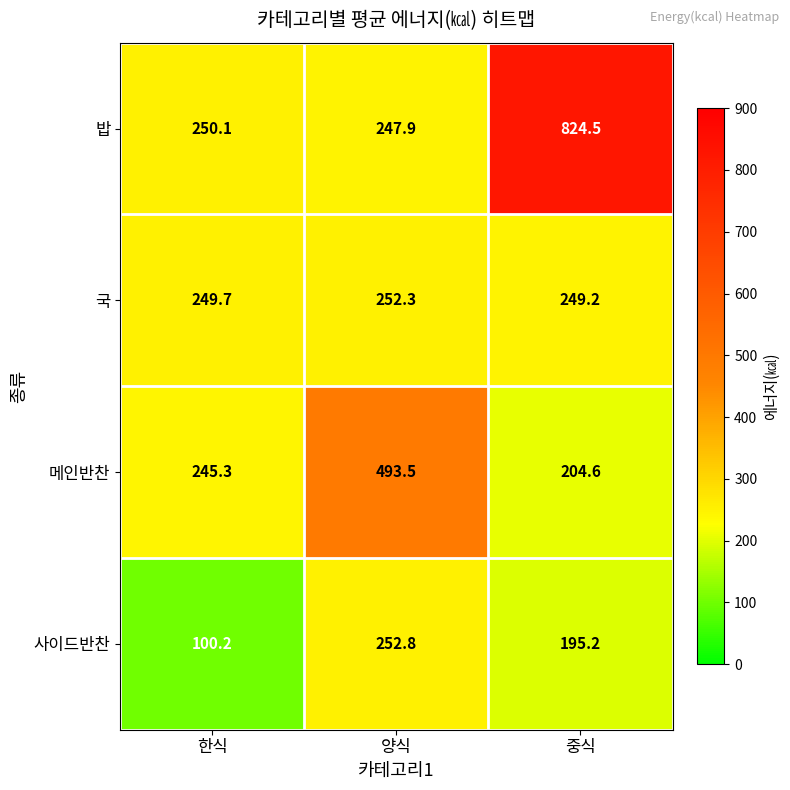

How many values in the 밥 series are below 250?

1